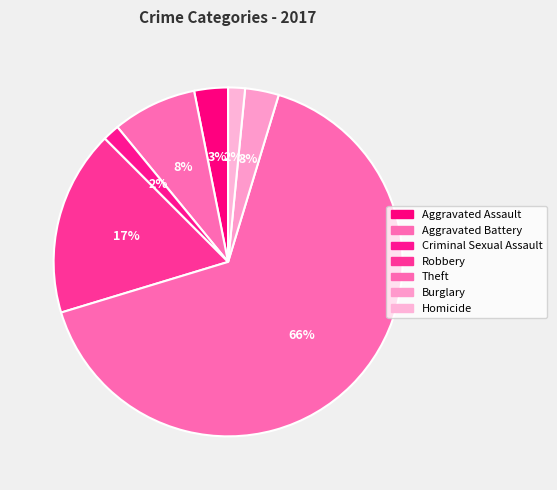

How many segments does this pie chart have?

7